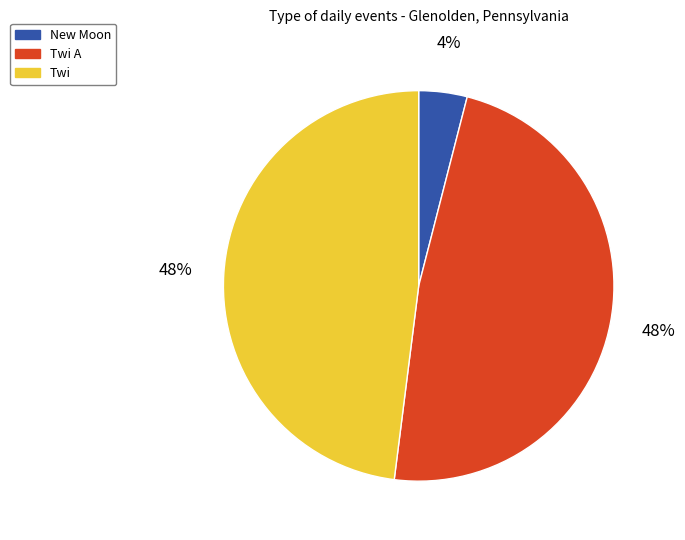

Is there any slice that represents more than half of the pie?

No